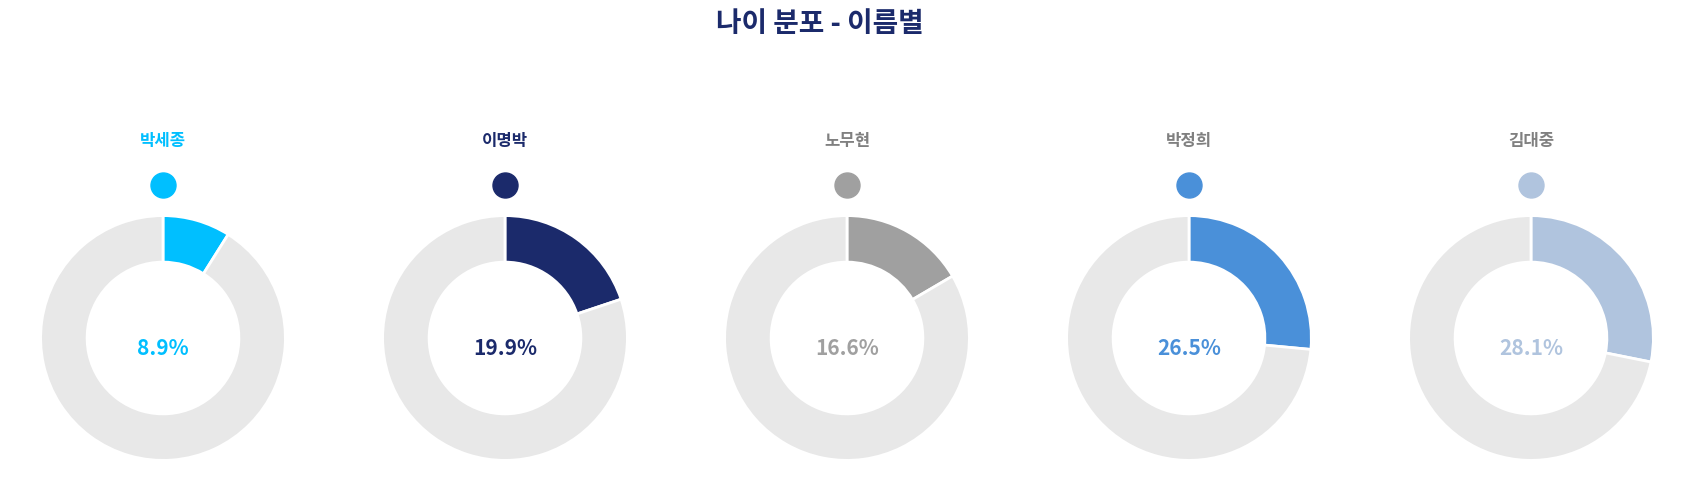

Which category has the smallest portion of the pie?

박세종